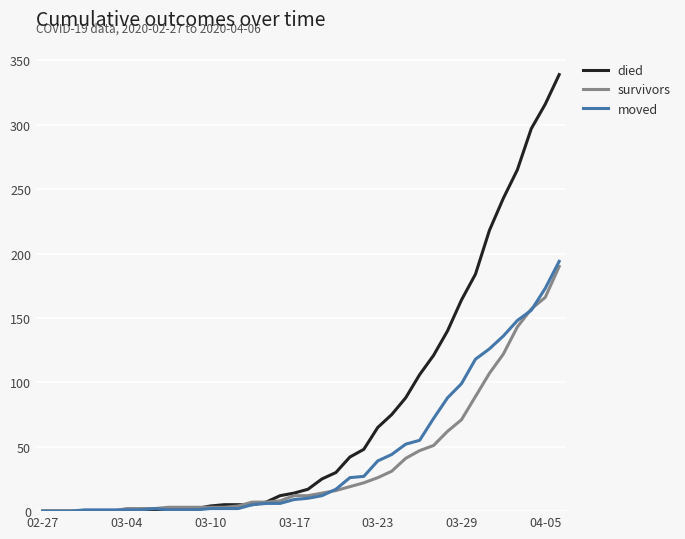

What is the greatest value displayed?

339